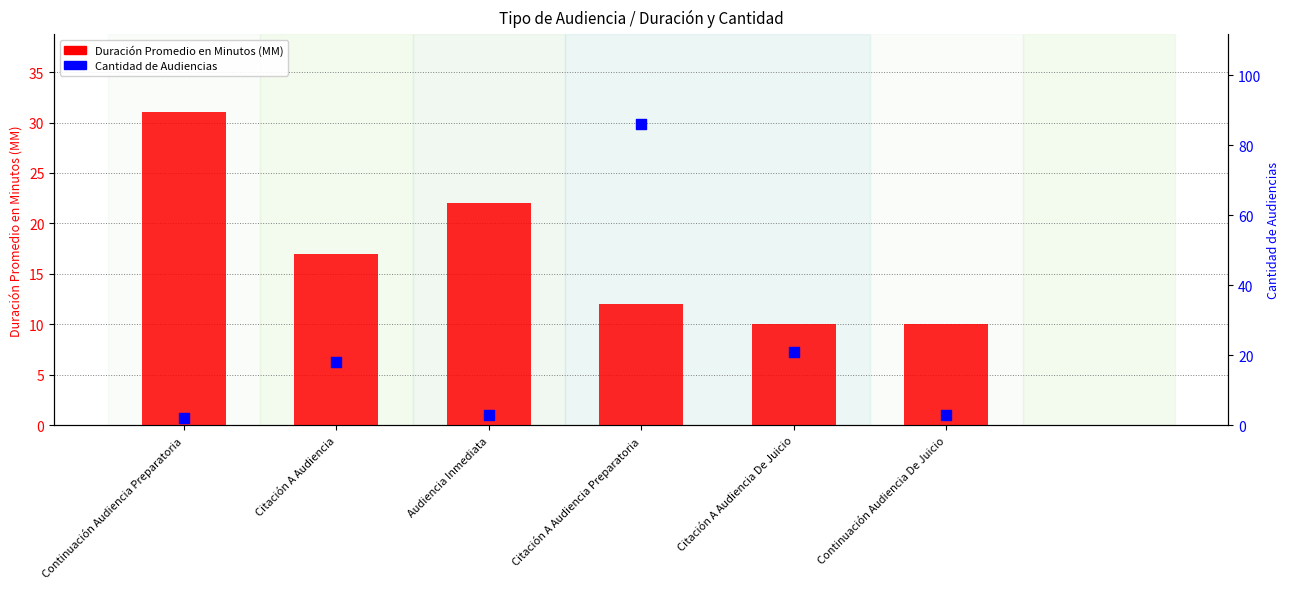

Is the value of Duración Promedio en Minutos (MM) at Citación A Audiencia greater than the value of Cantidad de Audiencias at Citación A Audiencia De Juicio?

No